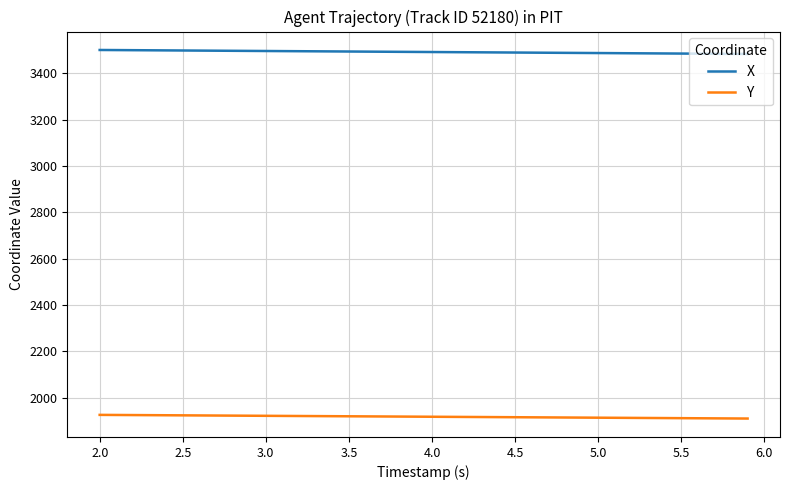

What is the greatest value displayed?

3501.2